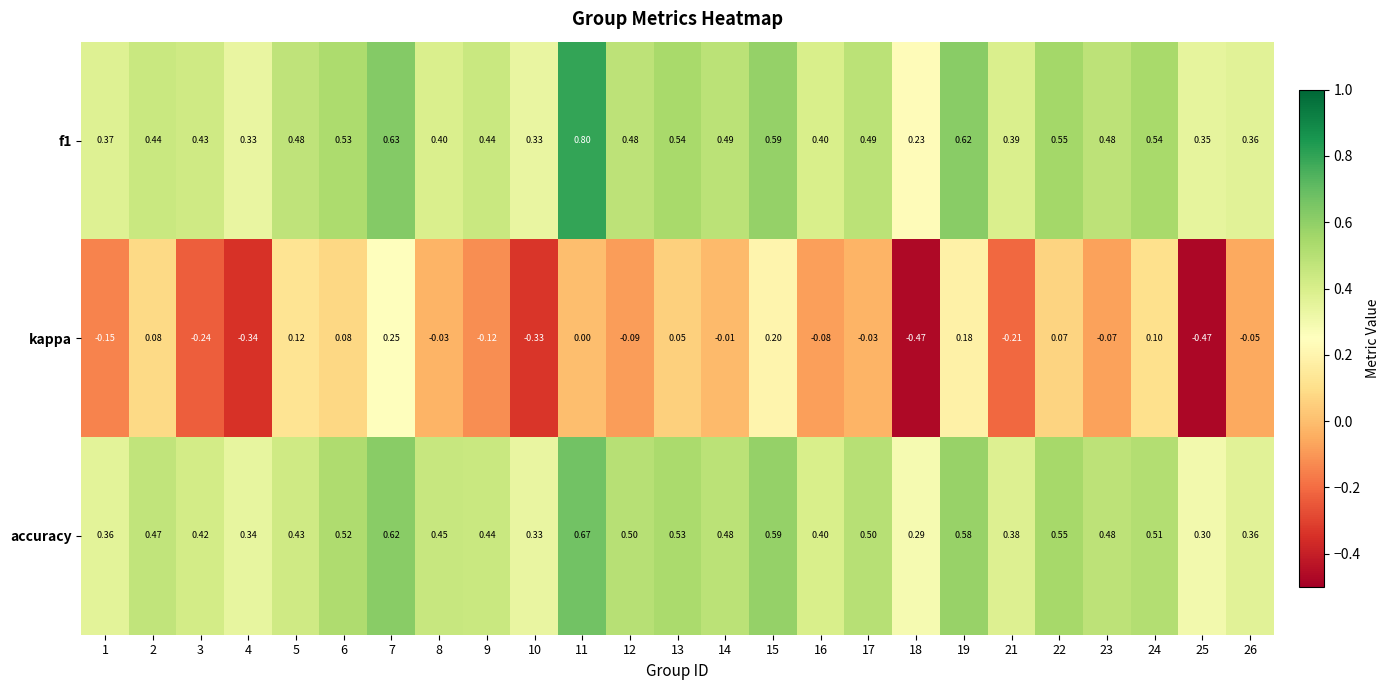

Is the value of kappa at 3 greater than the value of f1 at 11?

No